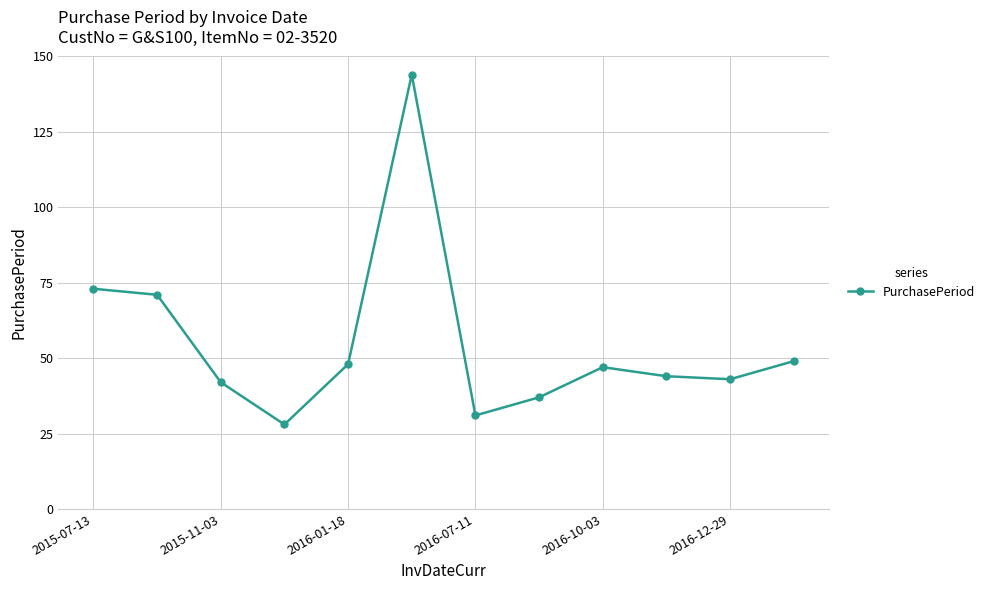

What is the value of the 5th point from the left?

48